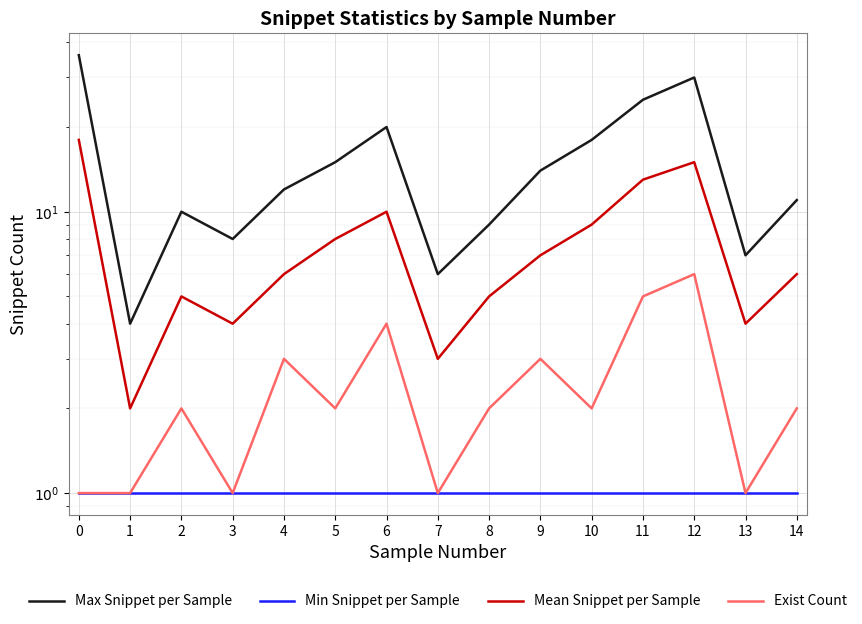

Which category has the highest value in the Exist Count series?

12